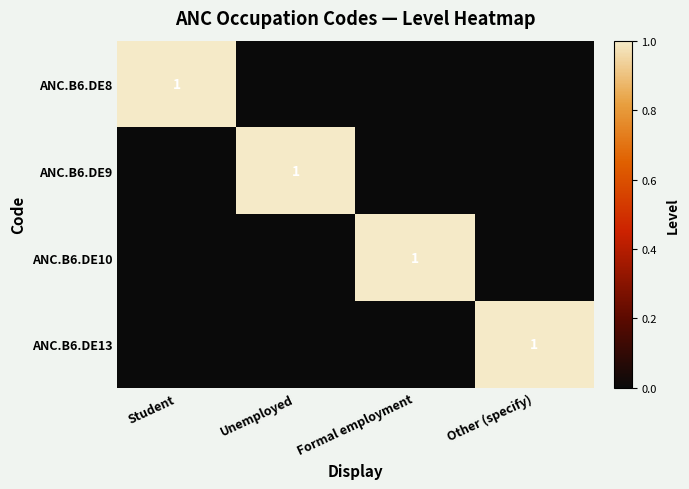

Is it true that ANC.B6.DE13 equals 1 at Other (specify)?

True